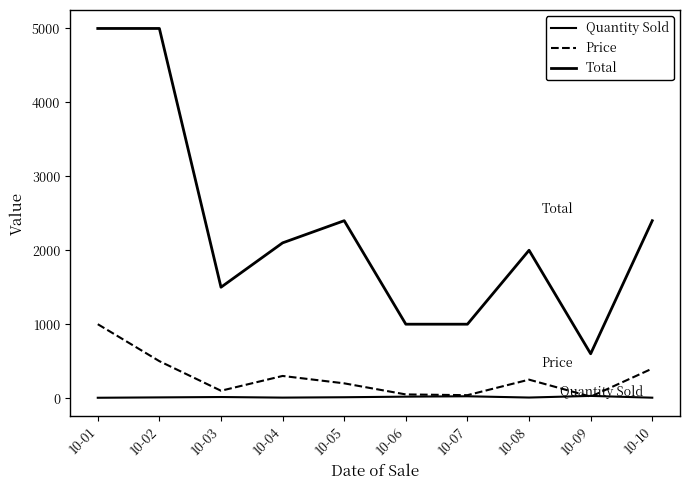

Does the chart have visible grid lines?

No